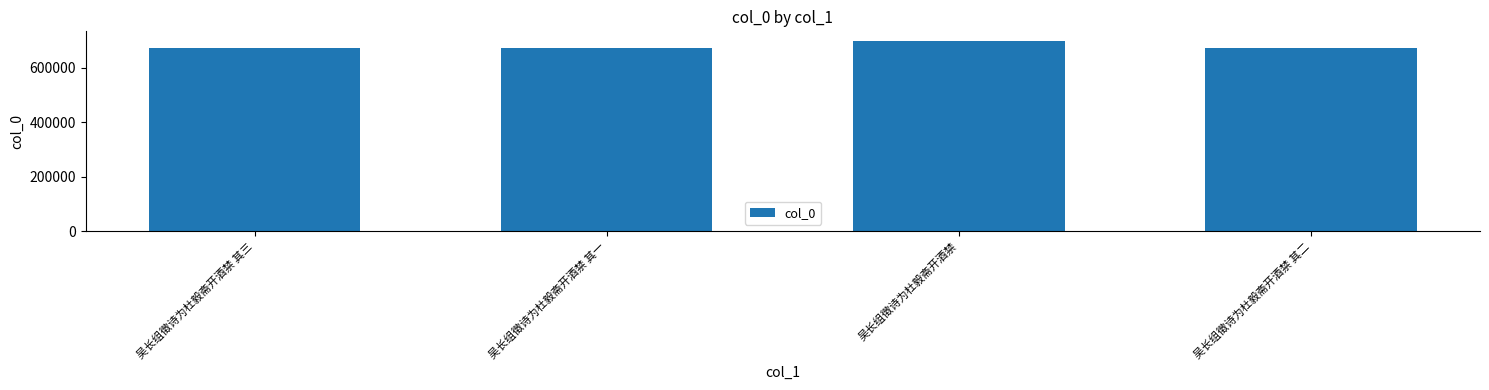

Approximately how many times larger is the value at 吴长组徵诗为杜毅斋开酒禁 其一 compared to 吴长组徵诗为杜毅斋开酒禁 其三?

1.0